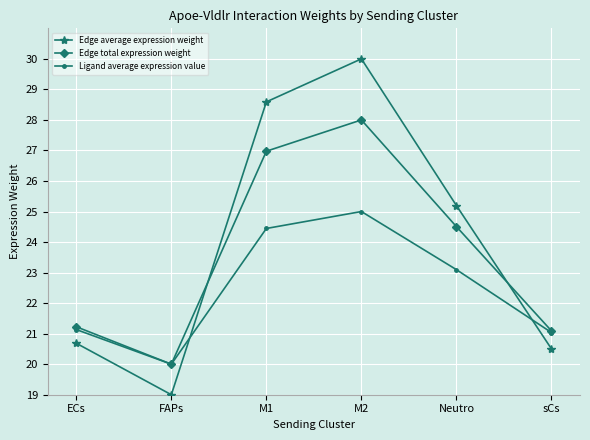

The value of Edge average expression weight at sCs is 20.5. True or false?

True